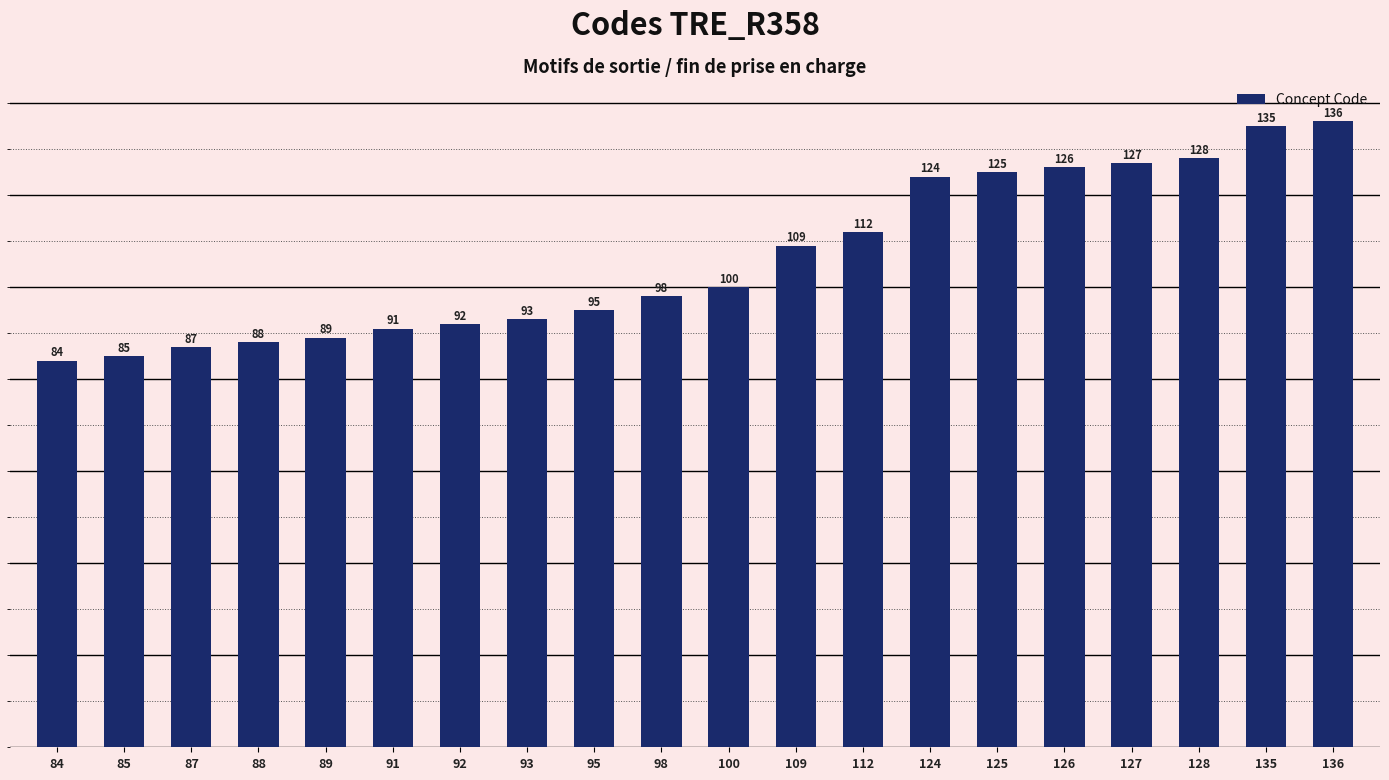

Where is the data nearest to the value 110?

109